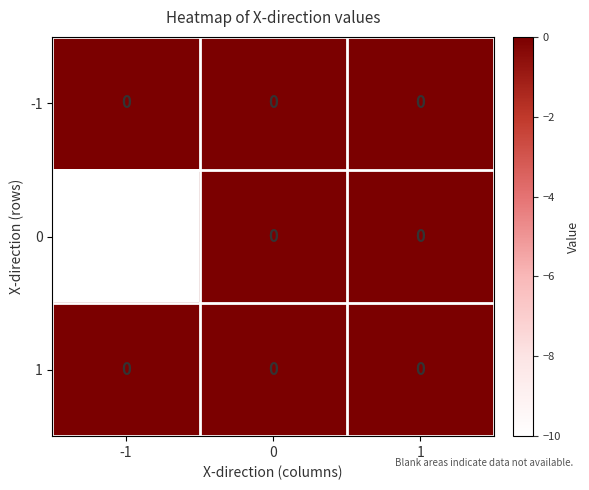

What is the difference between the 0 values at -1 and 1?

10